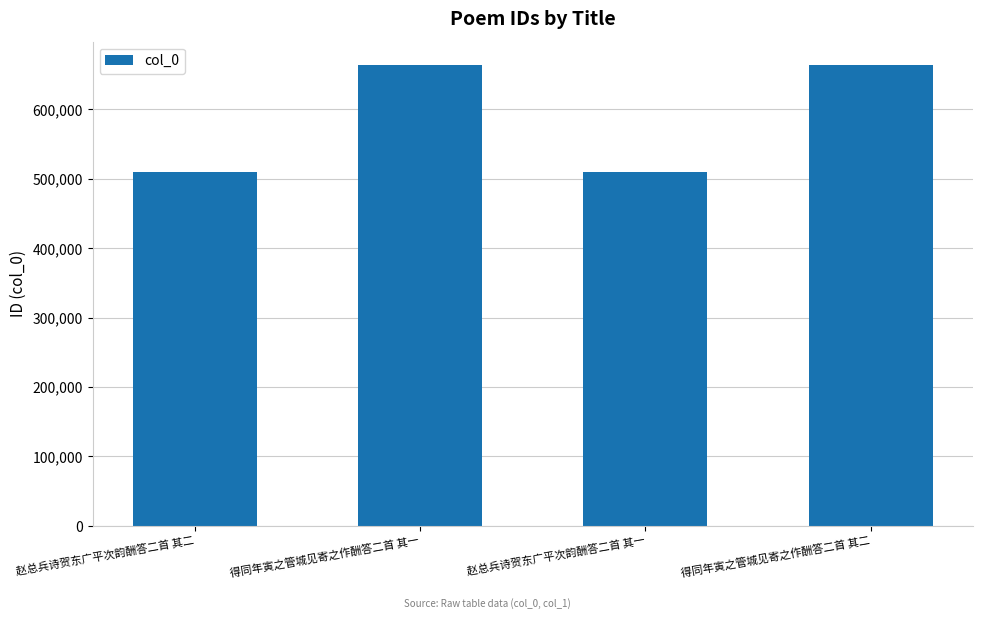

At which label is the value closest to 587045?

赵总兵诗贺东广平次韵酬答二首 其二